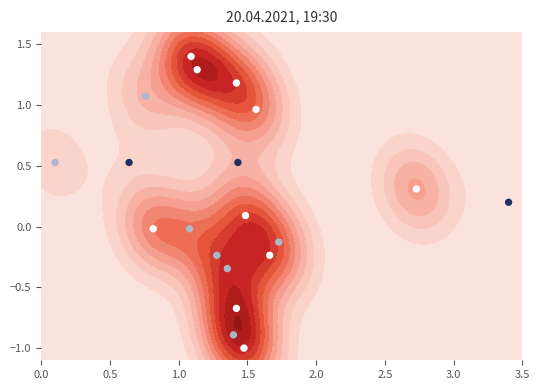

What is the difference between the maximum and second lowest values?

2.3